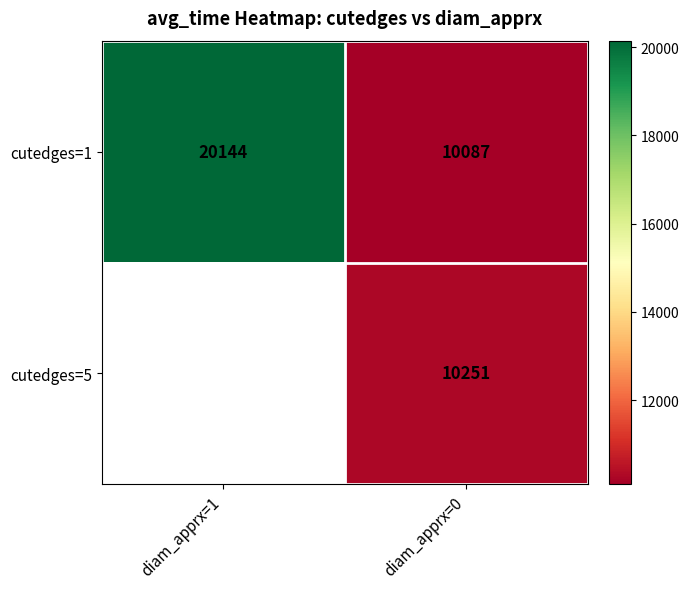

Which category has the highest value in the cutedges=1 series?

diam_apprx=1